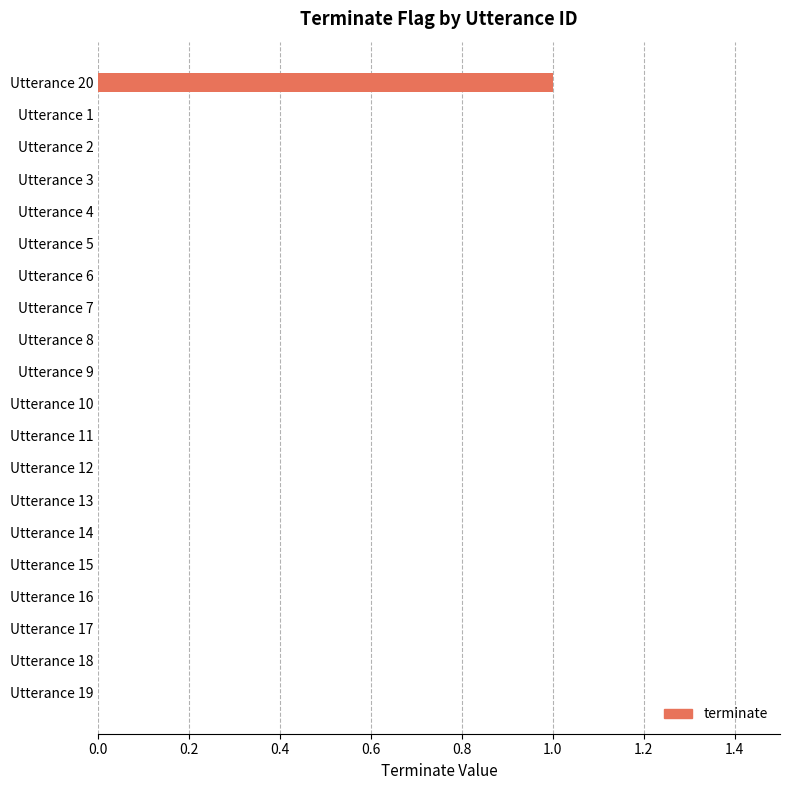

The value at Utterance 15 is 0. True or false?

True